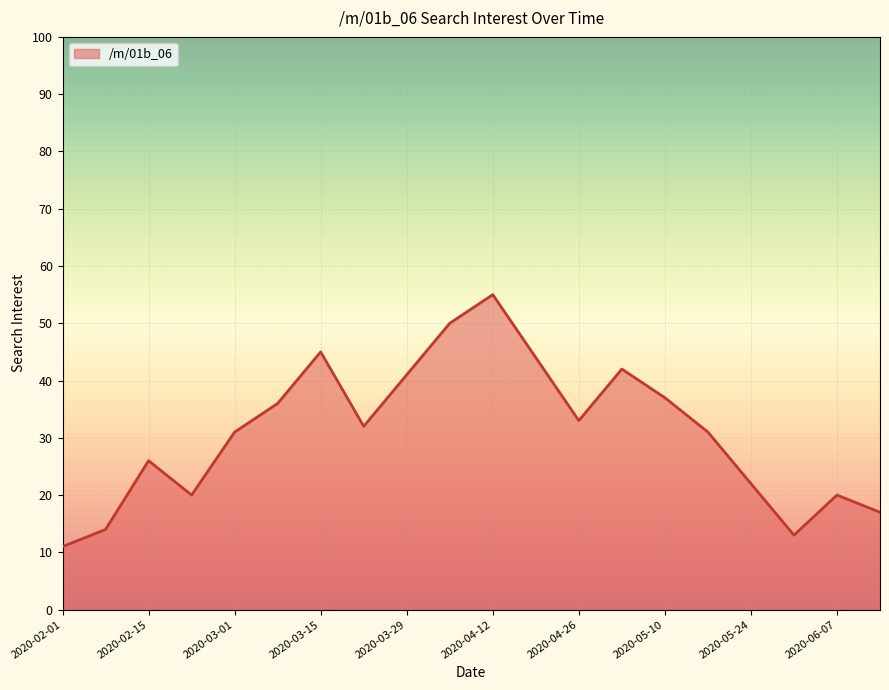

What is the smallest value displayed?

11